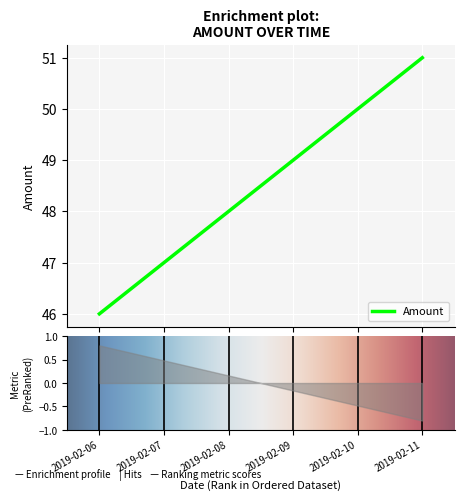

Reading right to left, what are all the values shown in this chart?

2019-02-11=51	2019-02-10=50	2019-02-09=49	2019-02-08=48	2019-02-07=47	2019-02-06=46